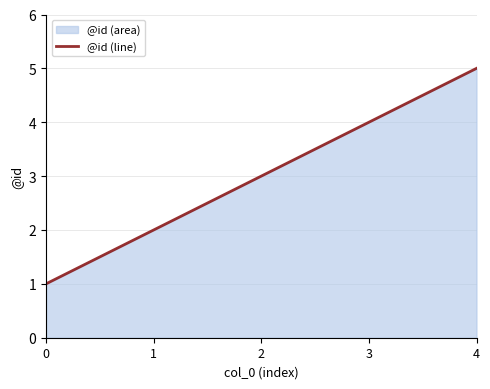

Does the chart have visible grid lines?

Yes